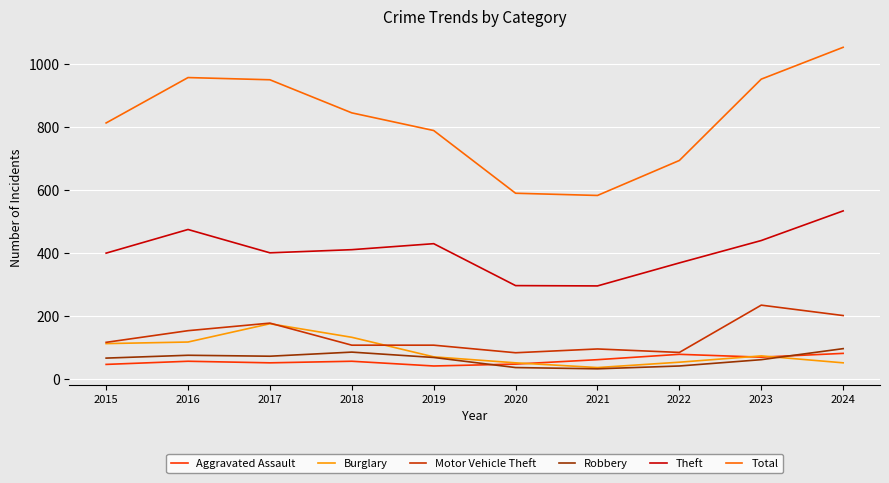

Between 2021 and 2022, which series saw the biggest shift?

Total